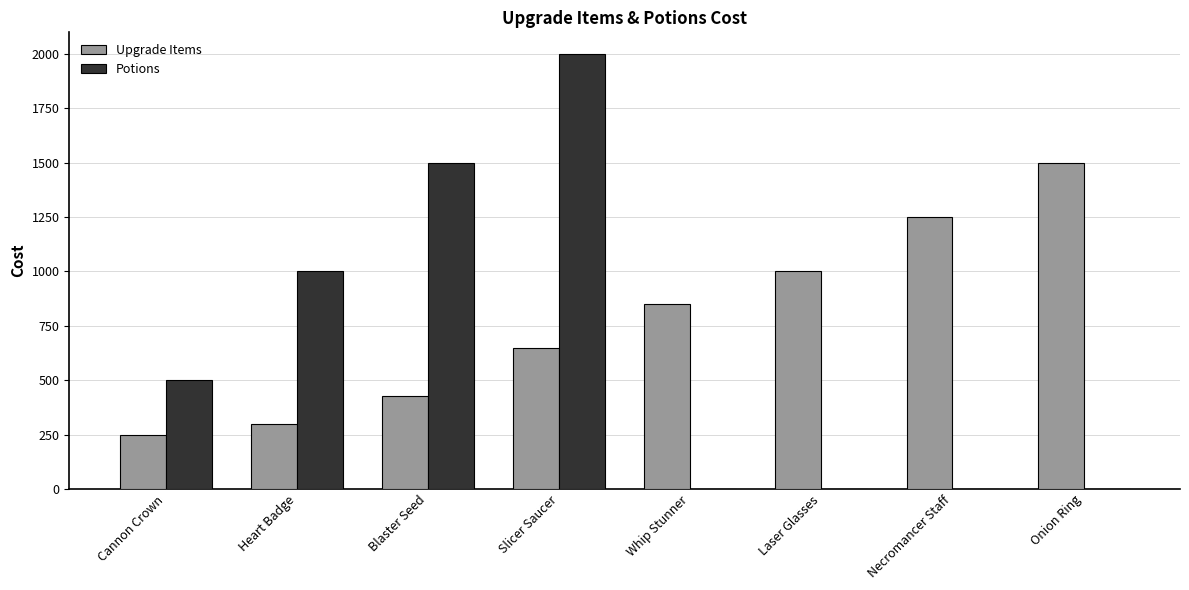

Count the number of data series in this chart.

2